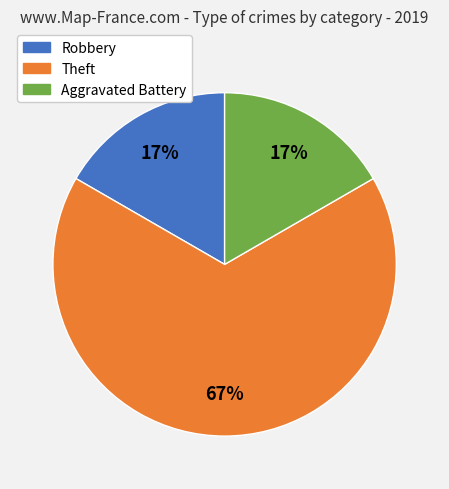

Is there any slice that represents more than half of the pie?

Yes